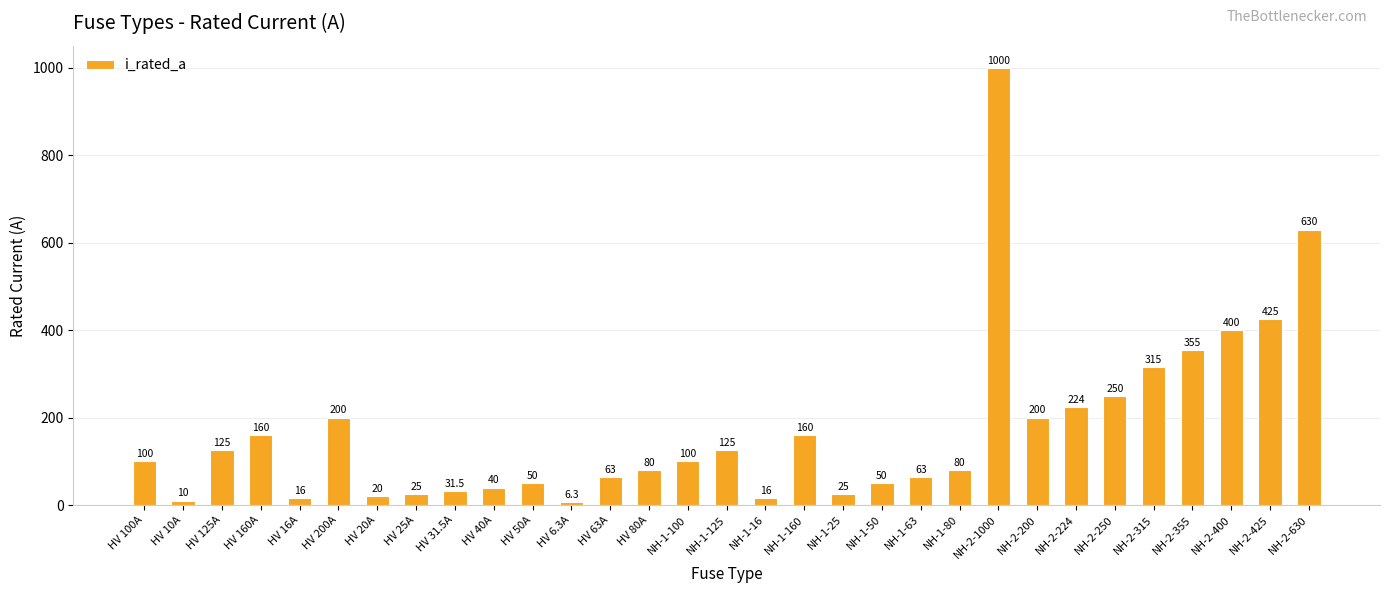

How many data points does each series have?

31